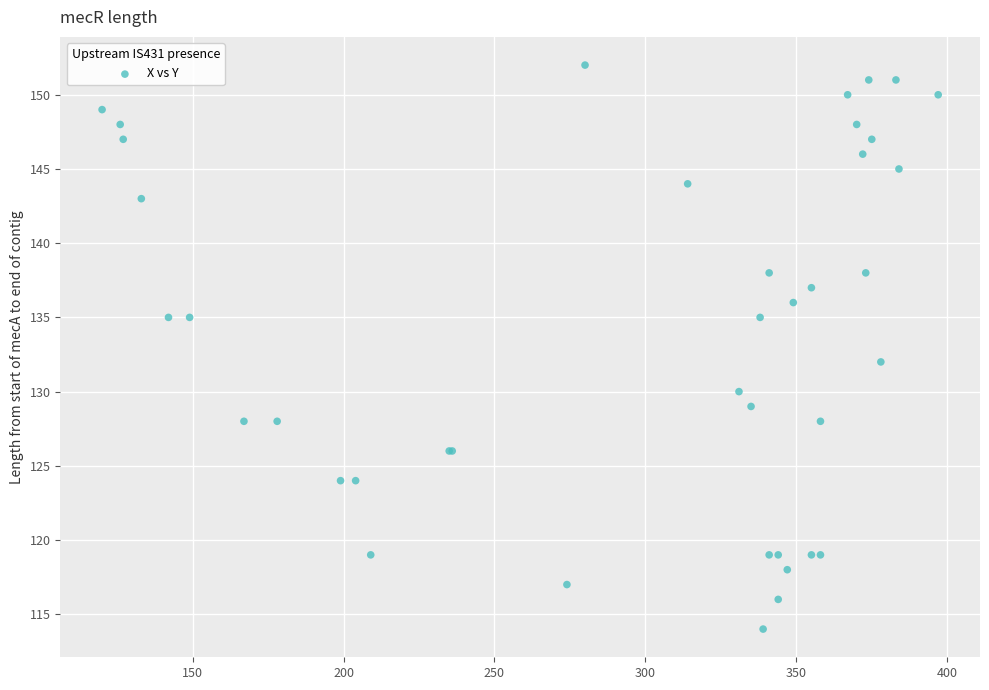

What Y value in the scatter plot is closest to 133?

132